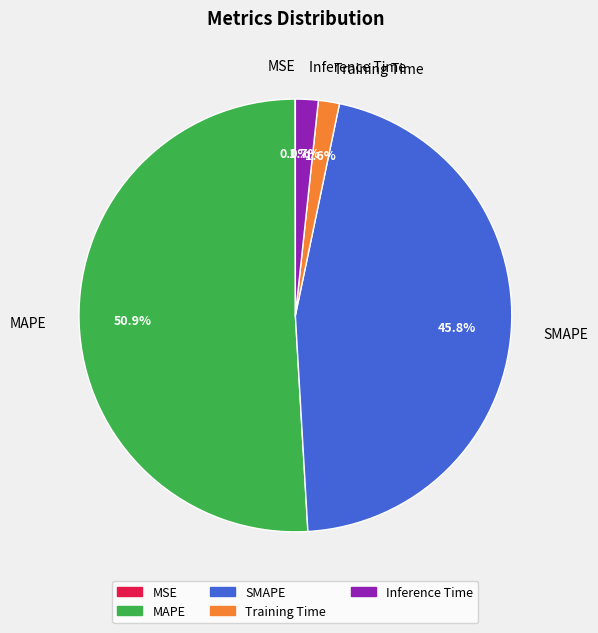

To the nearest percent, what is the difference between the largest and smallest slice percentages?

51%